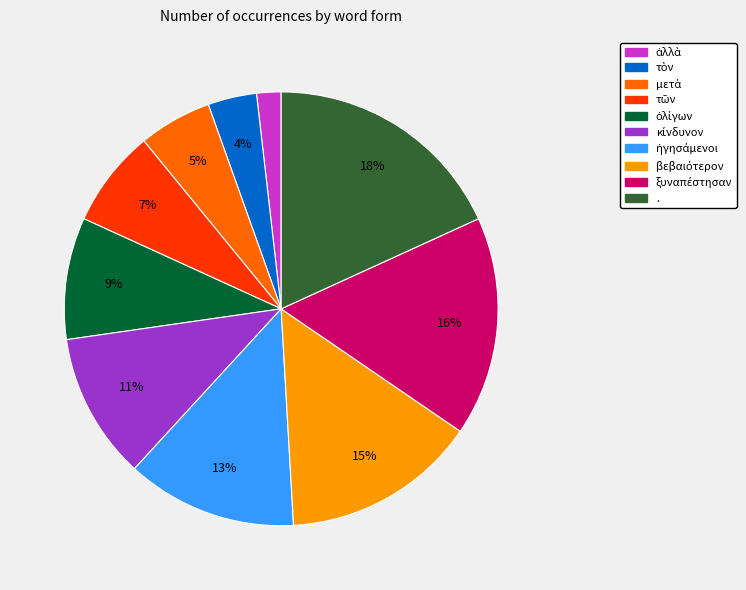

Is there a majority slice in this chart?

No